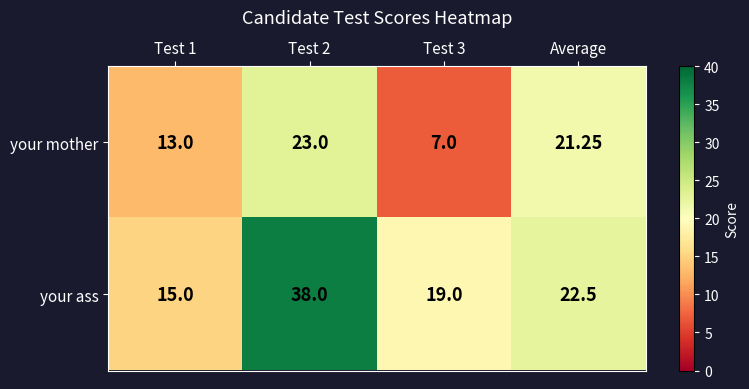

At which label is your ass closest to 26?

Average